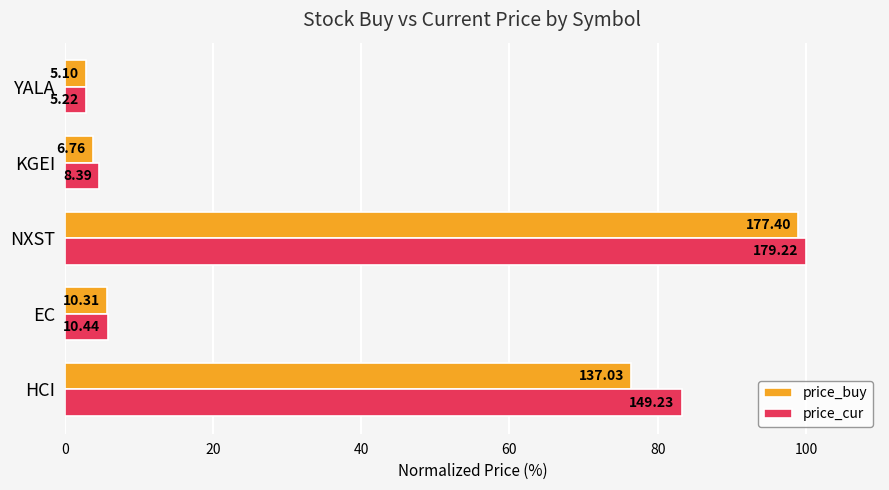

What are all the series names shown in the legend?

price_buy, price_cur